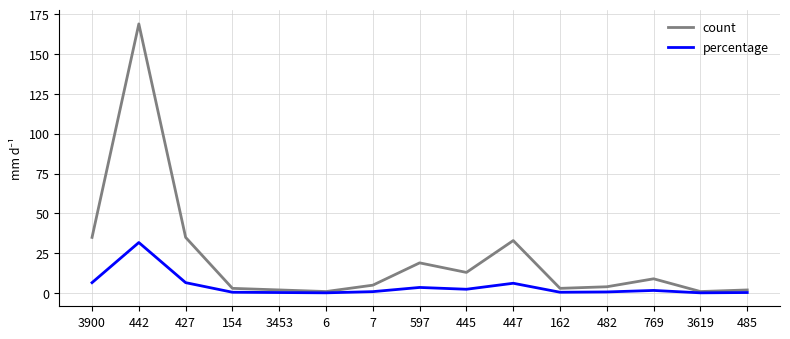

What position from the right is 445?

7